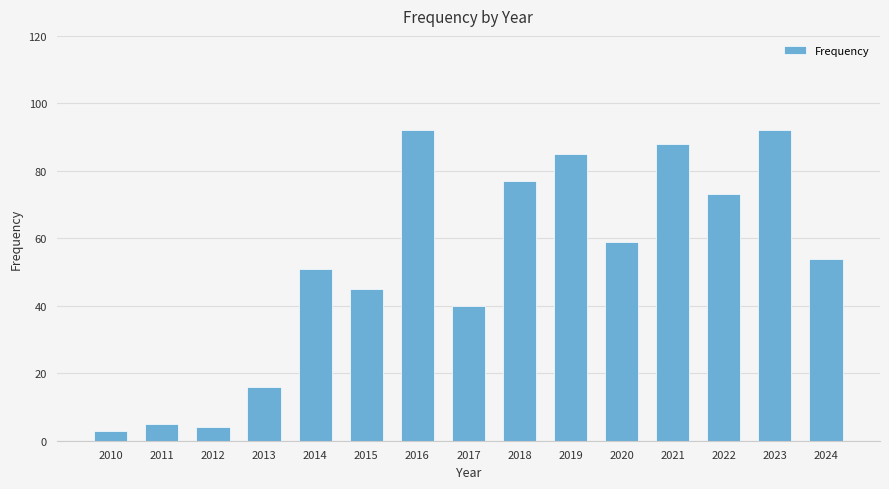

What is the value of the 11th bar from the left?

59